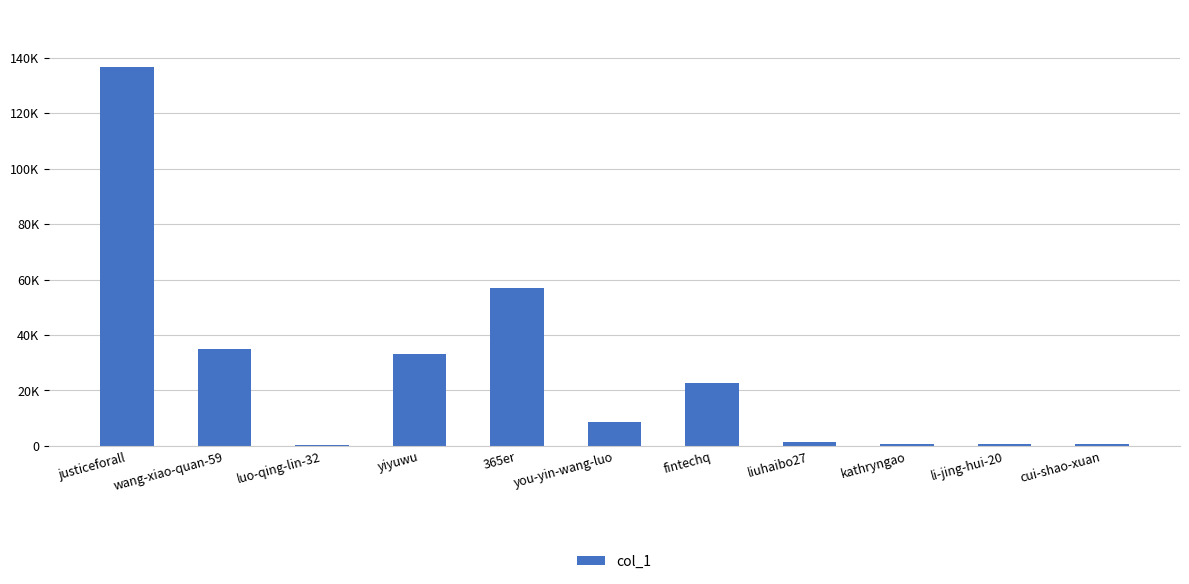

What is the sum of the values at li-jing-hui-20 and cui-shao-xuan?

1479